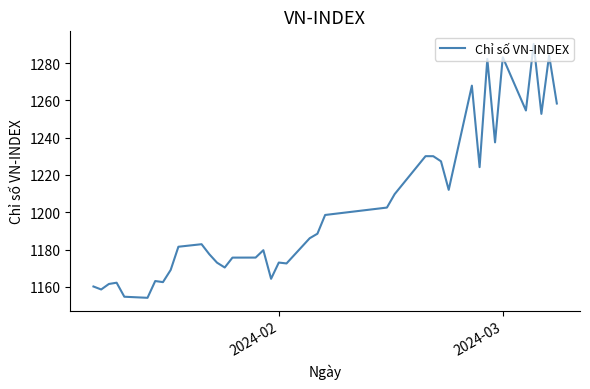

What is the greatest value displayed?

1290.2